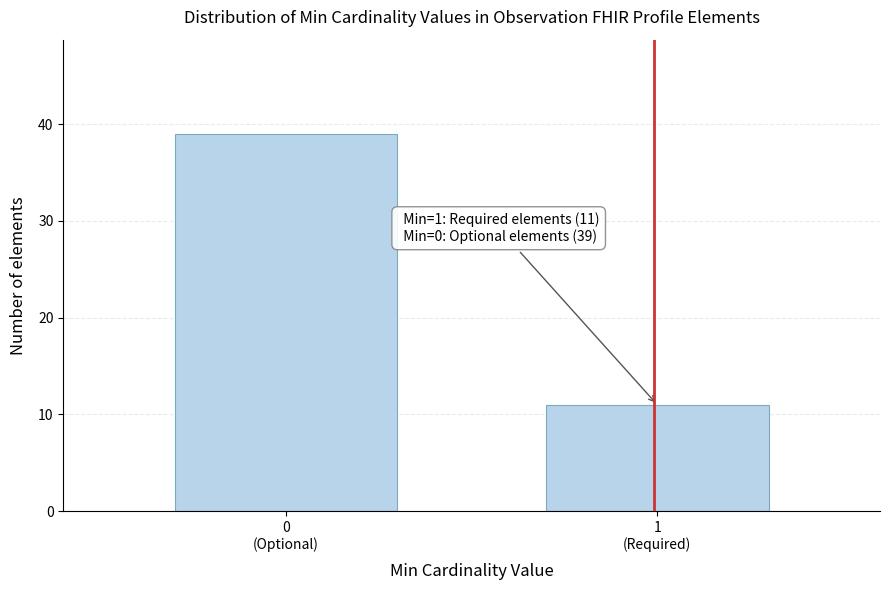

Reading left to right, transcribe all the data shown in this chart.

39	11